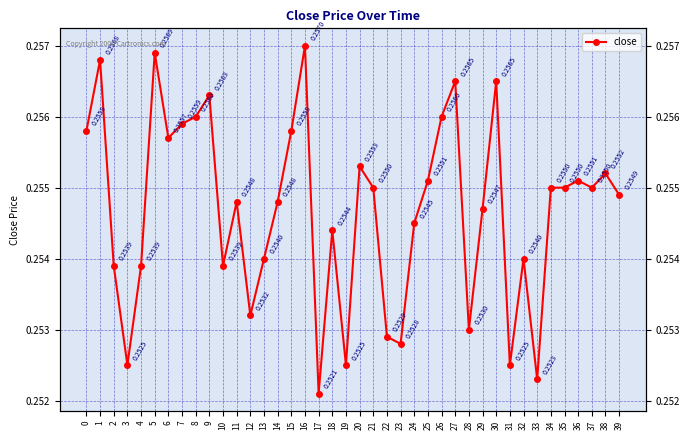

What is the average value?

0.3